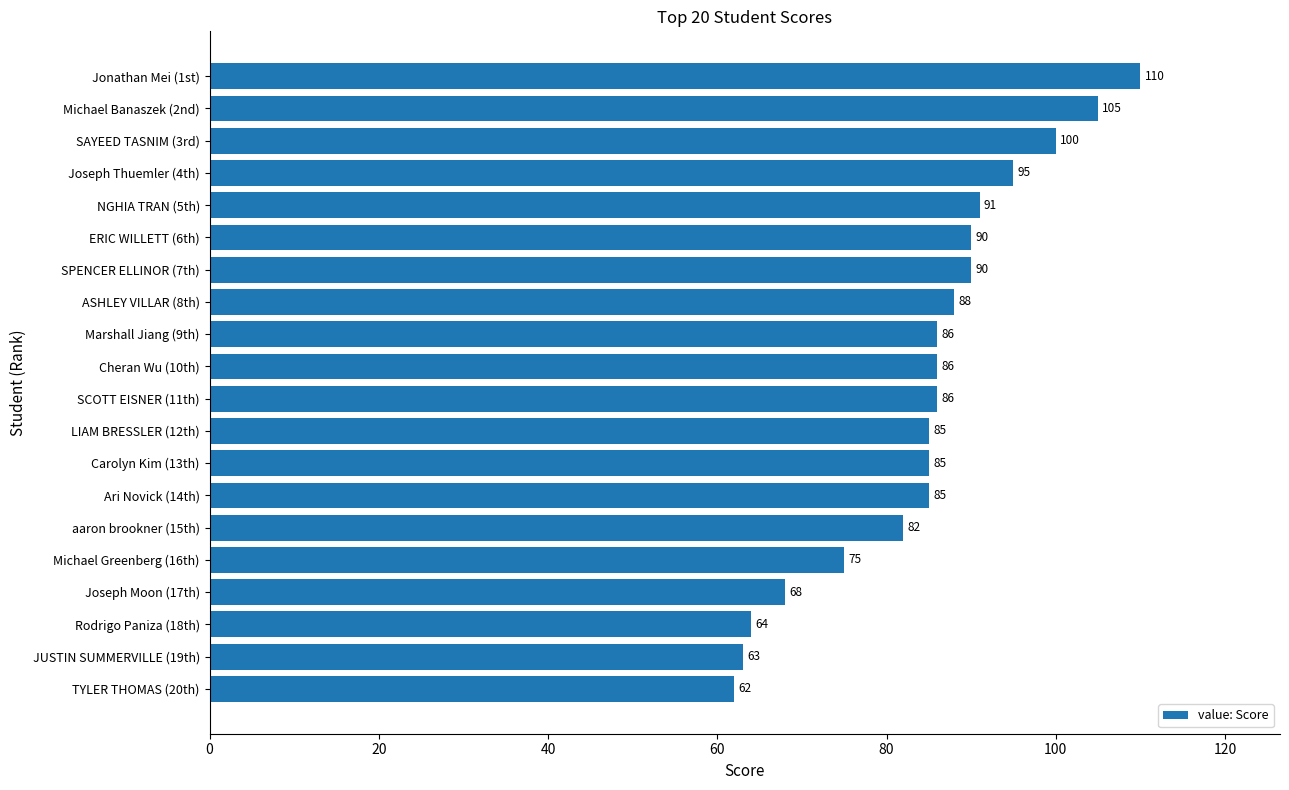

What is the maximum value shown in the chart?

110